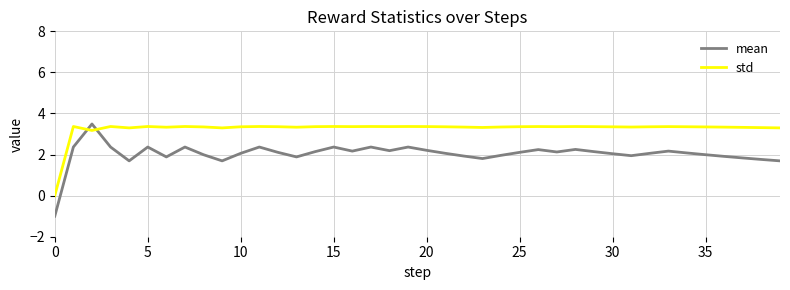

List the series in order of their overall mean, lowest first.

mean, std